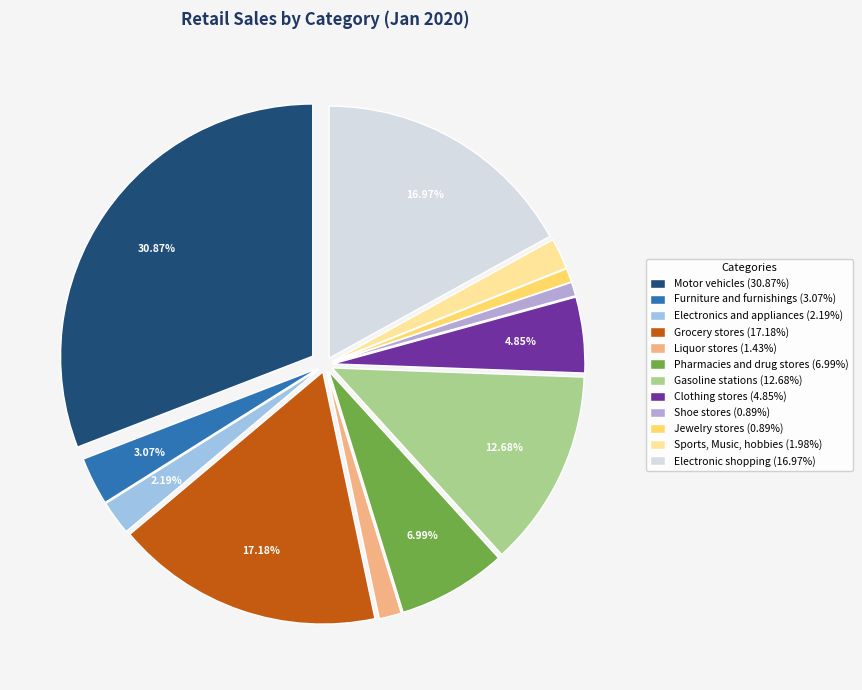

Is there a majority slice in this chart?

No